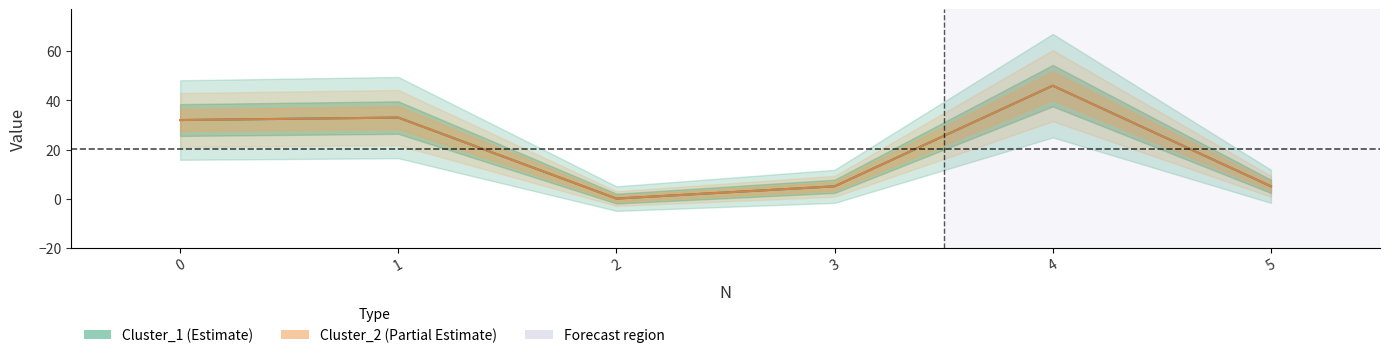

Does the chart have visible grid lines?

No